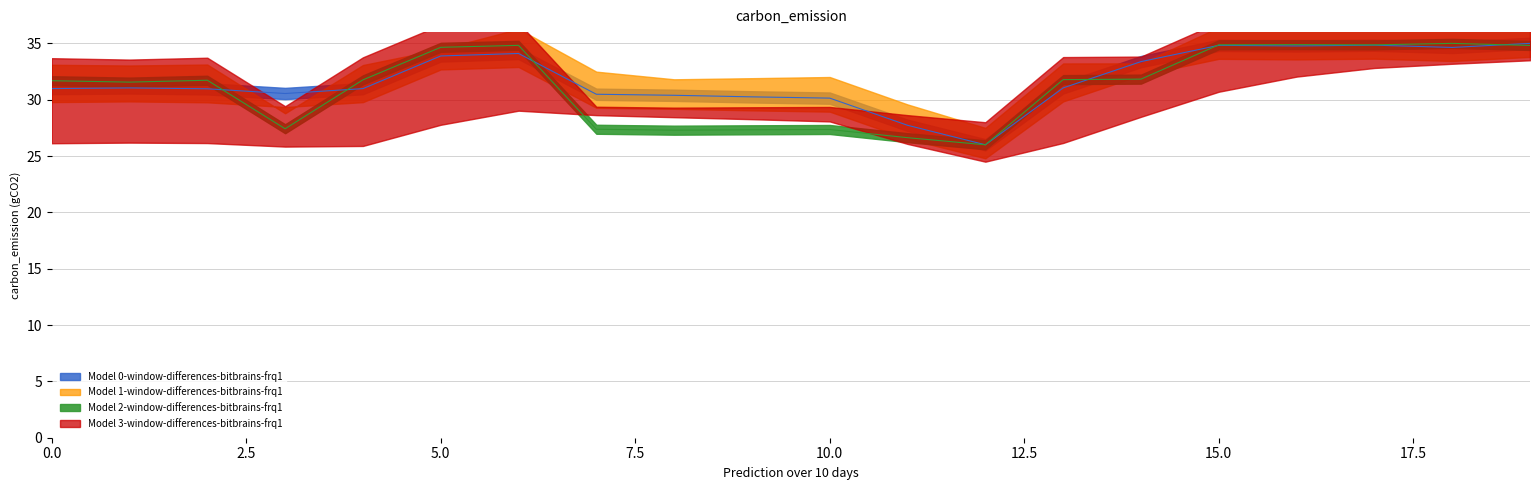

At which category is the sum across all series the highest?

19